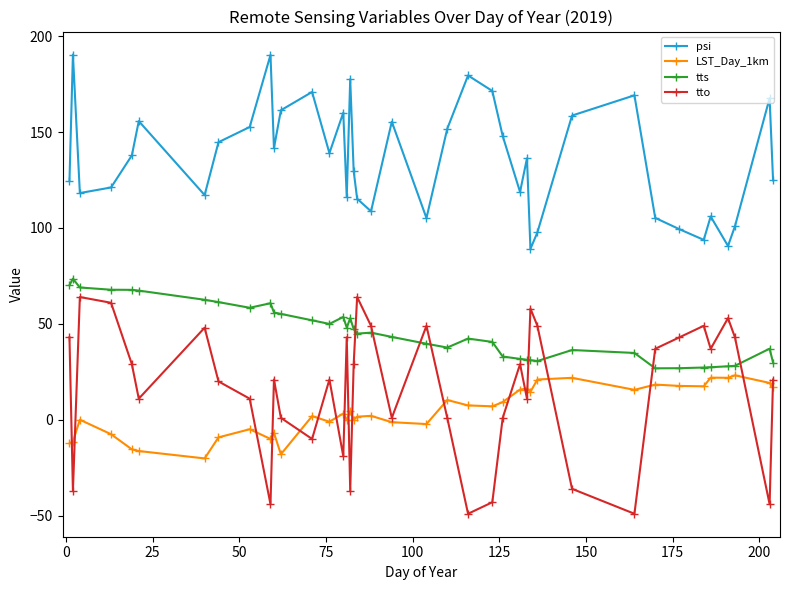

Which series has the largest total across all categories?

psi